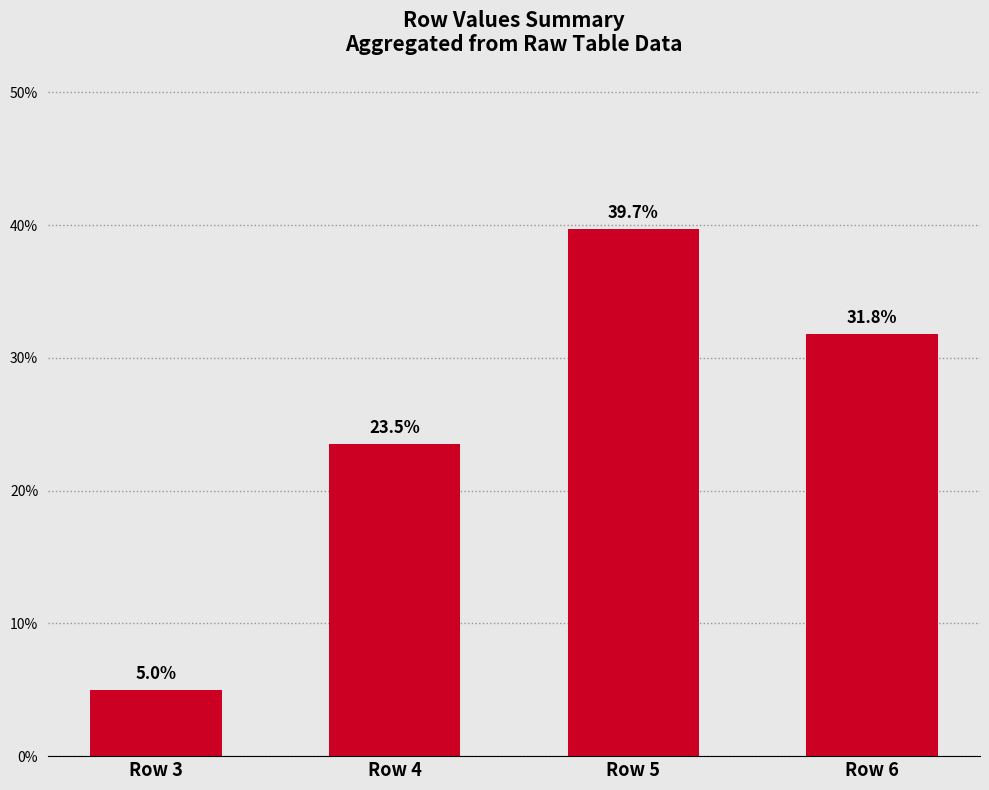

What is the average value?

25.0